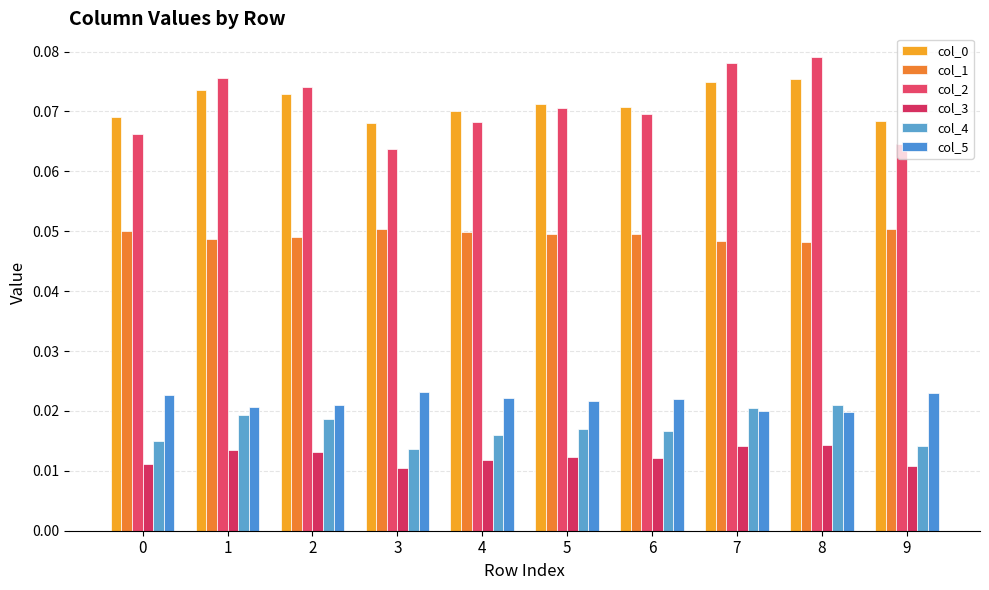

Are the bars grouped side by side (vs. stacked)?

Yes